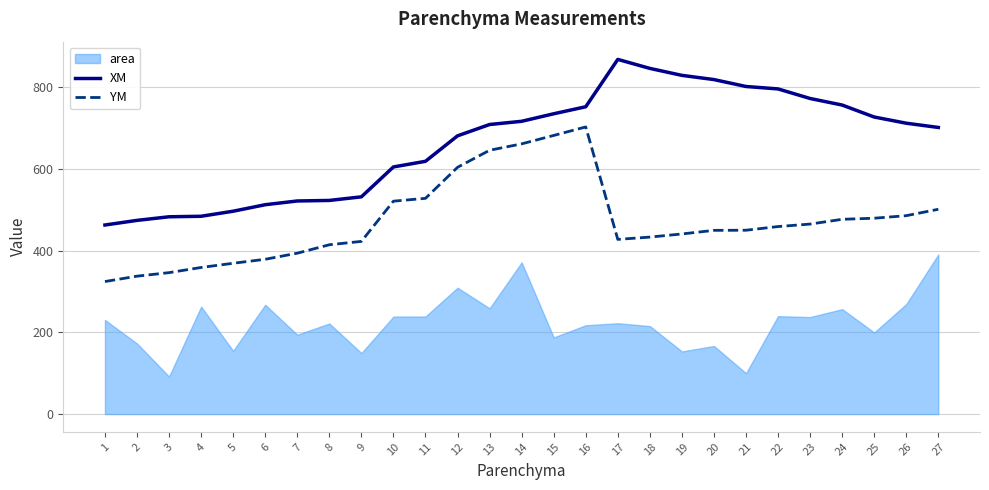

True or false: XM and YM cross at least once.

False